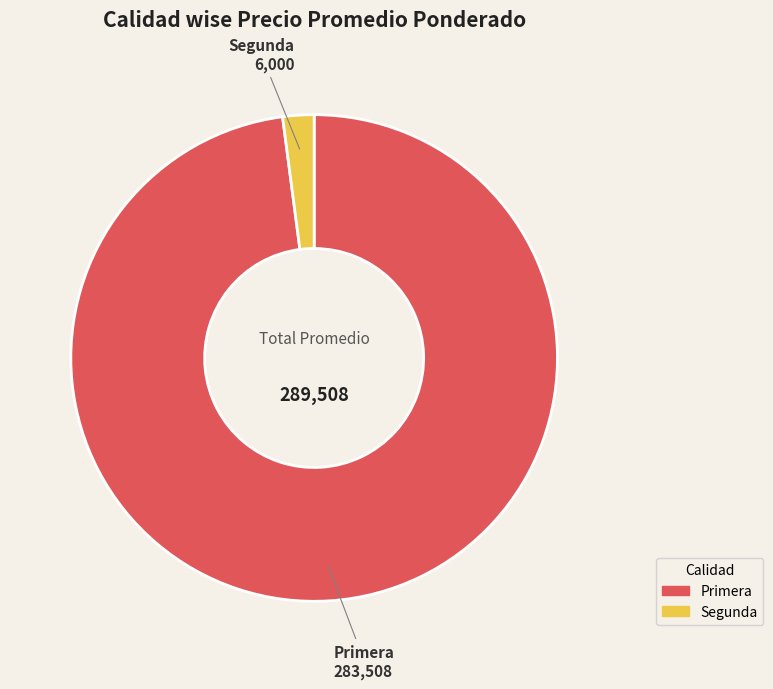

Is there a majority slice in this chart?

Yes